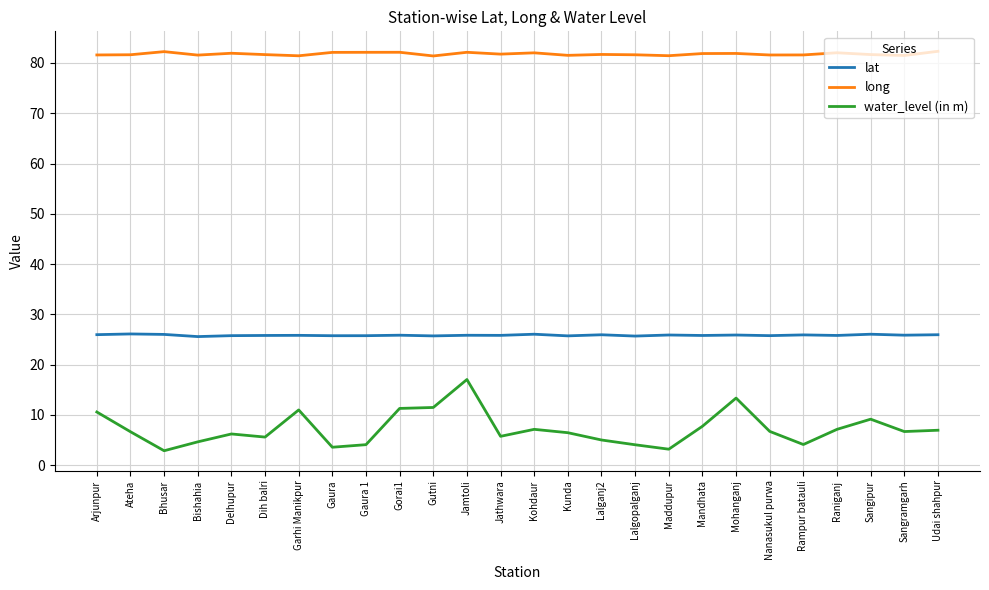

At which label does water_level (in m) reach its peak?

Jamtoli